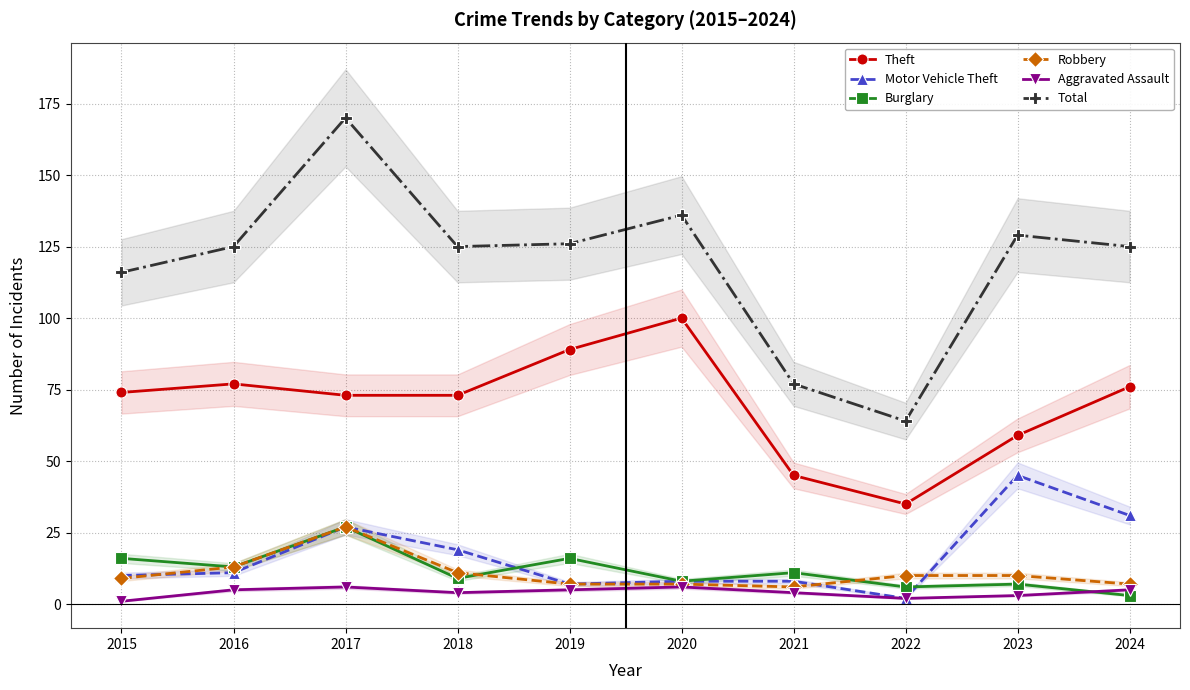

Which series has the largest total across all categories?

Total